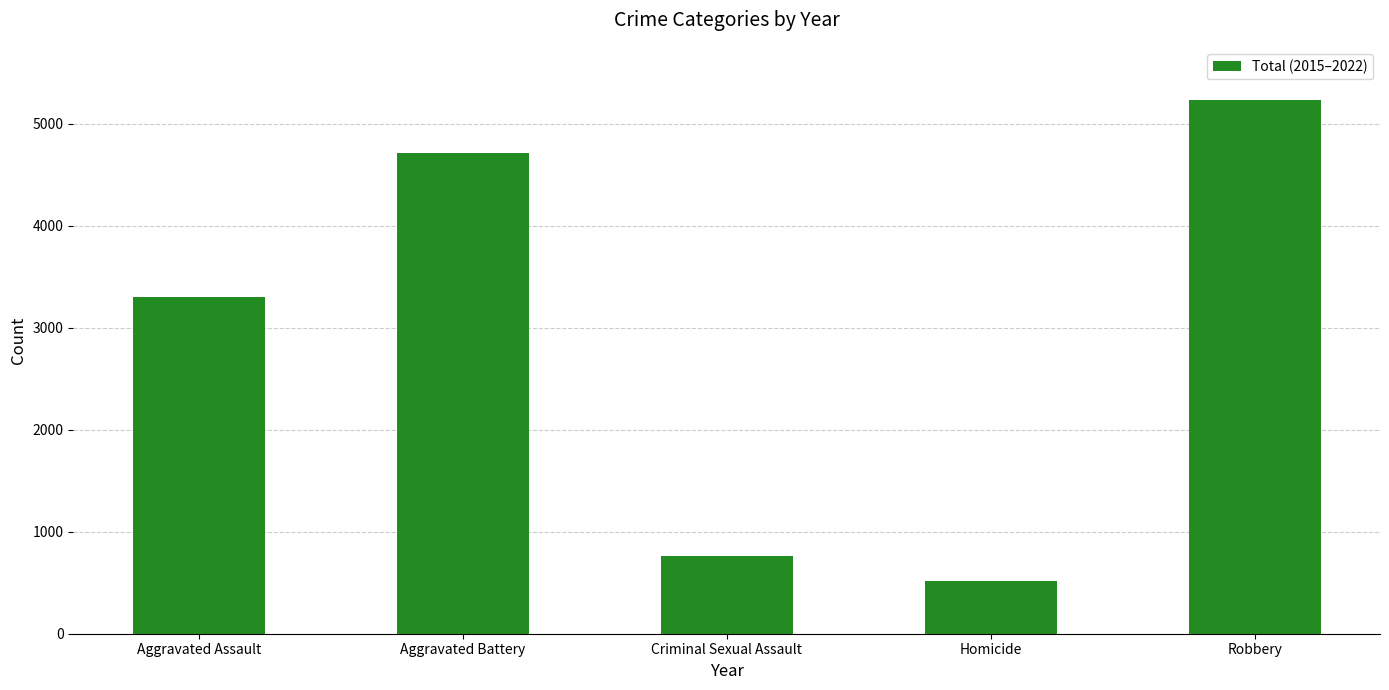

Reading left to right, transcribe all the data shown in this chart.

3297	4710	762	518	5231